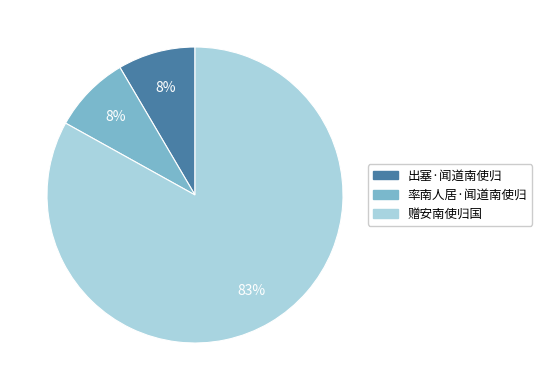

How many slices are in this pie chart?

3